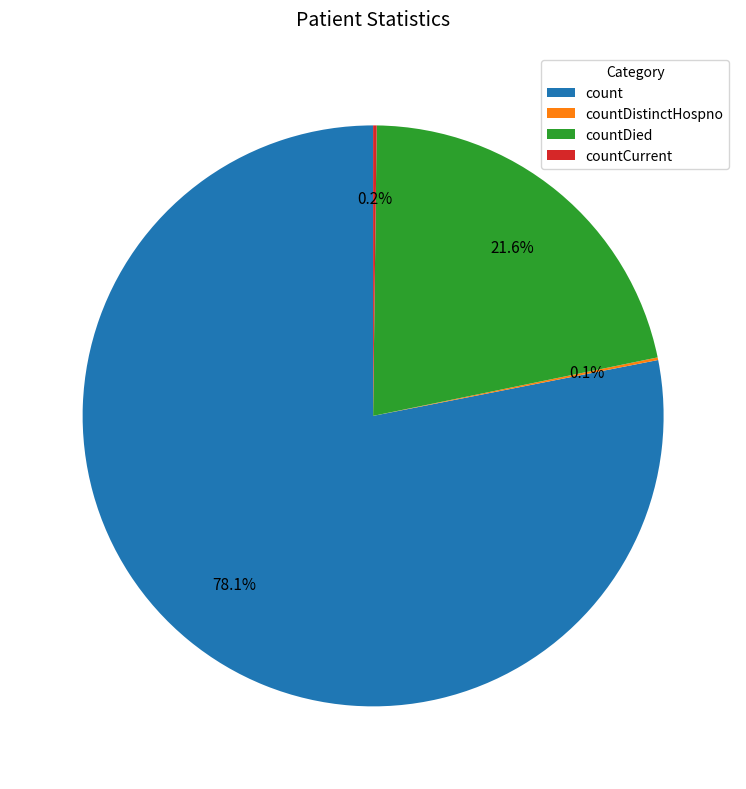

True or false: countDied accounts for 22% of the total.

True